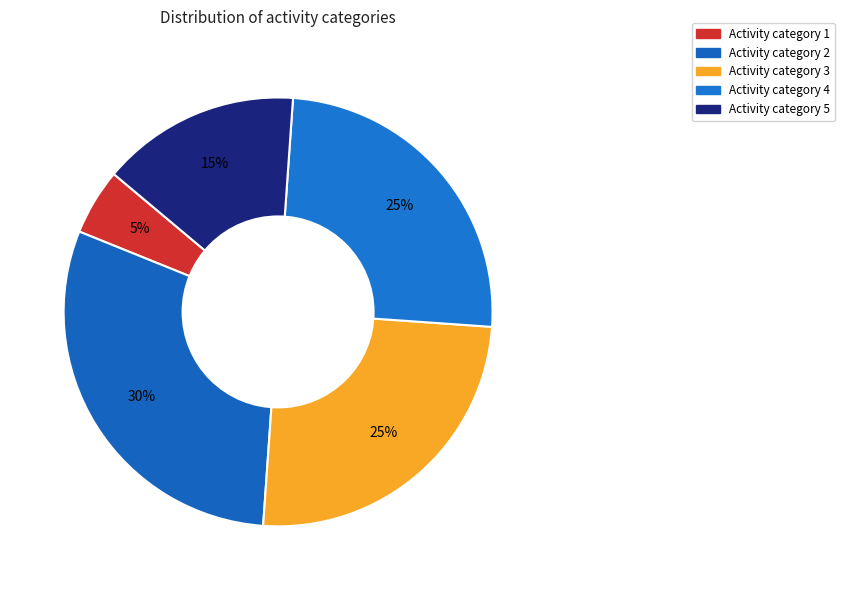

How many segments does this pie chart have?

5